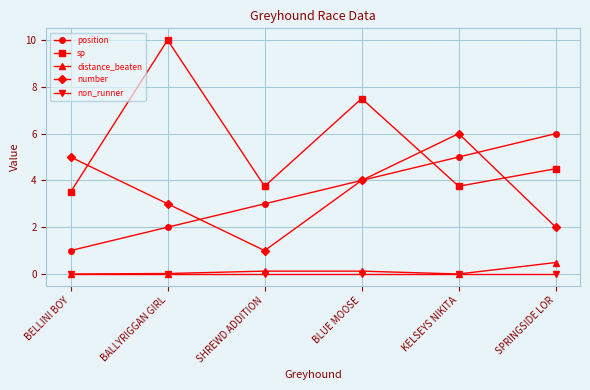

True or false: sp and non_runner intersect in this chart.

False